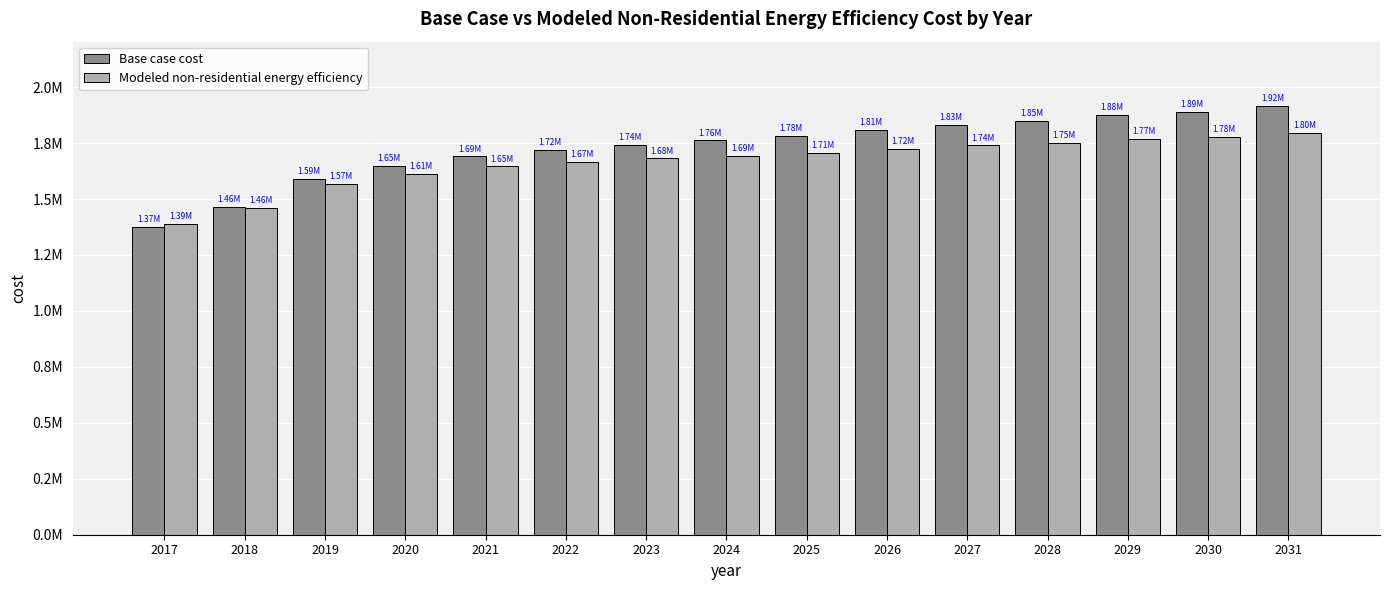

What is the difference between the maximum and second lowest values in the Modeled non-residential energy efficiency series?

335836.3